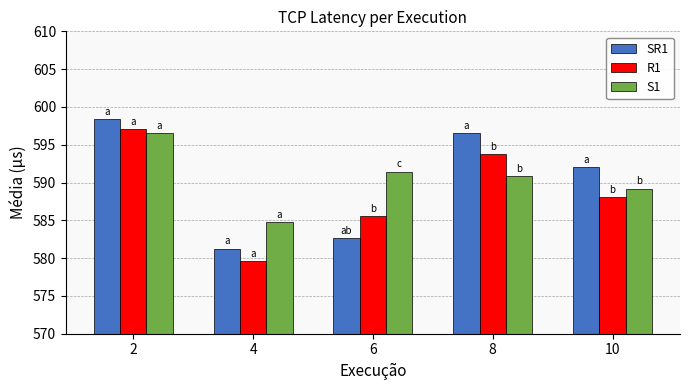

The value of S1 at 4 is 584.8. True or false?

True